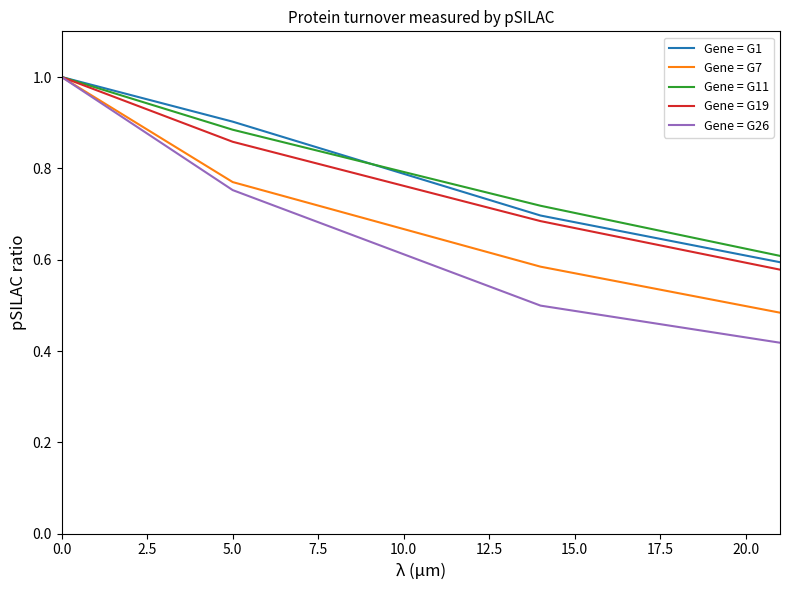

Which series has the widest spread of values?

Gene = G26